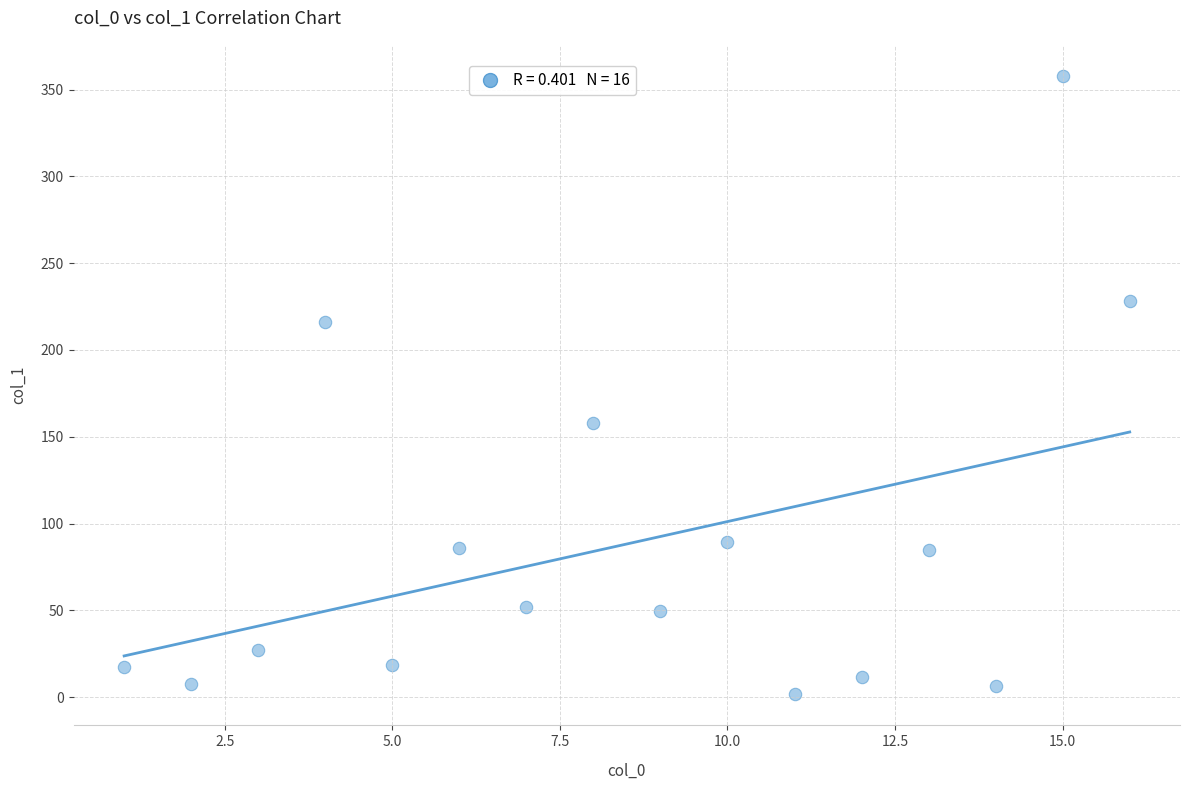

What is the range of X values (max minus min)?

15.0